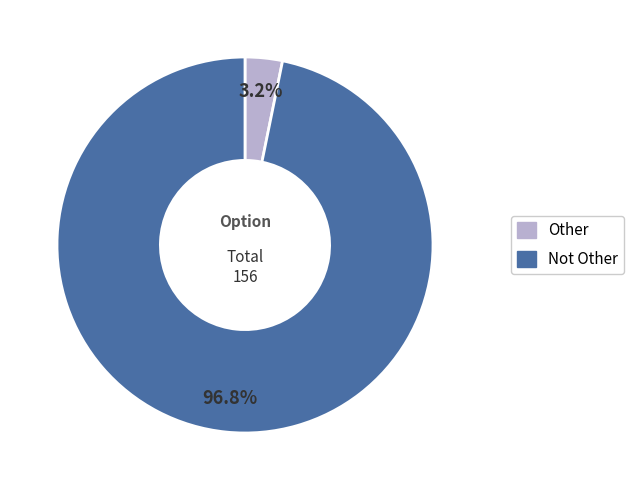

True or false: Other accounts for 16% of the total.

False